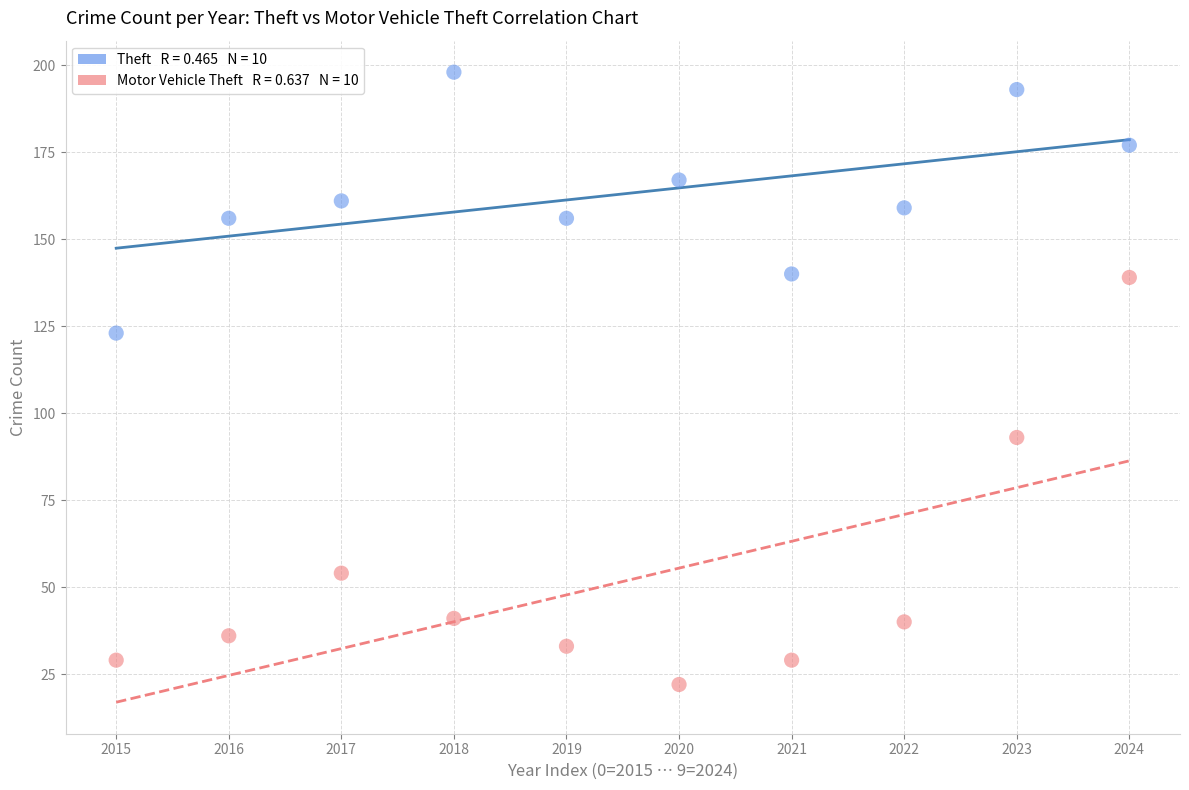

Across all data points, what is the range of Y values (max minus min)?

176